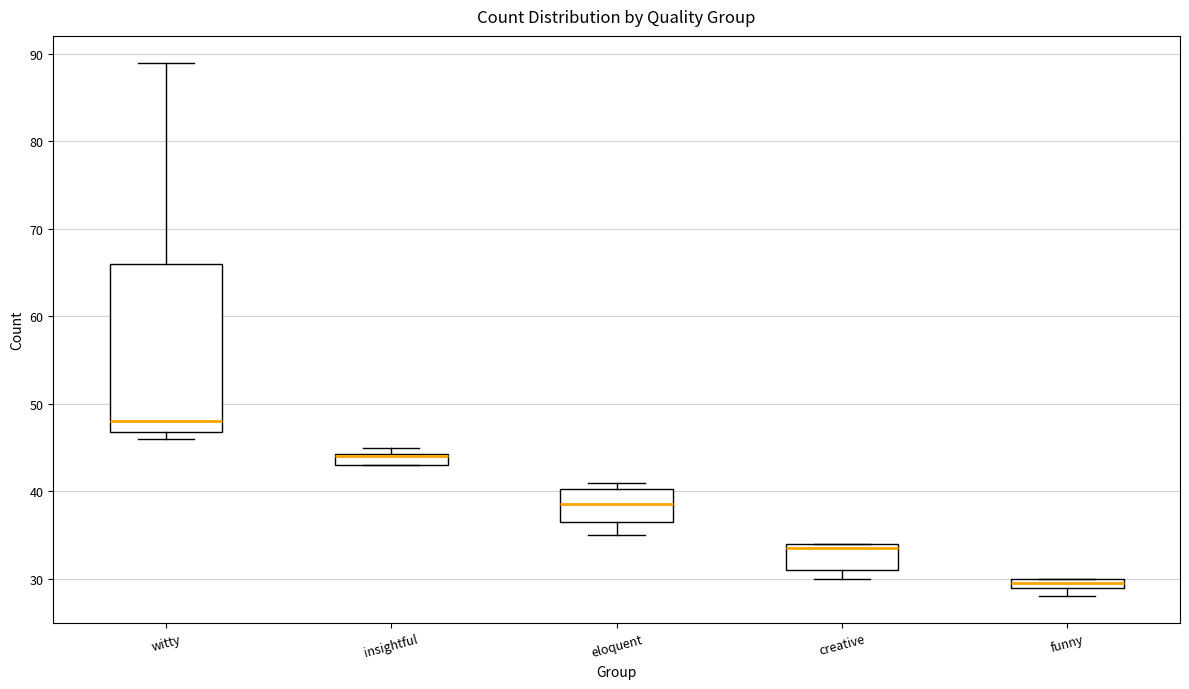

Comparing the boxes themselves (not the whiskers), which one is the tallest?

witty